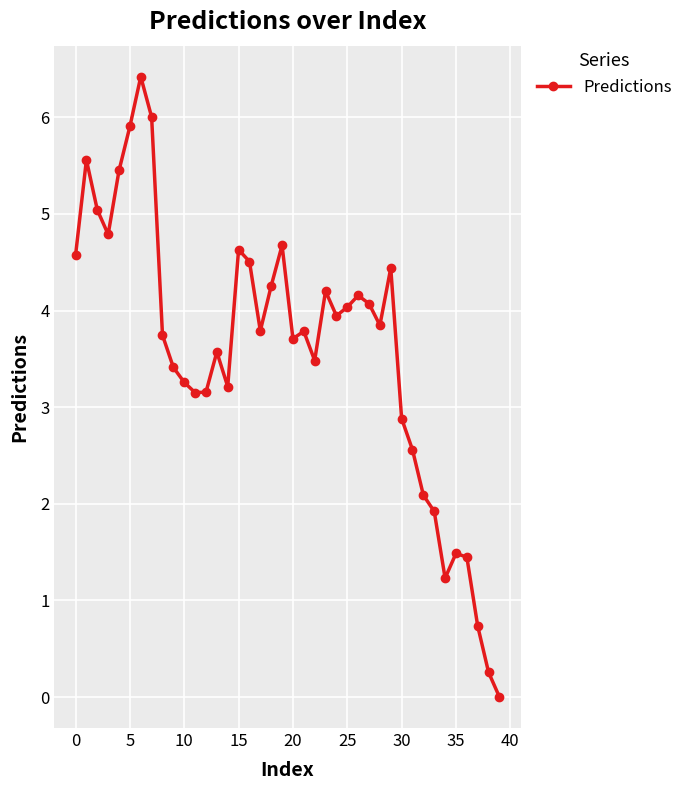

What is the sum of all values?

143.4